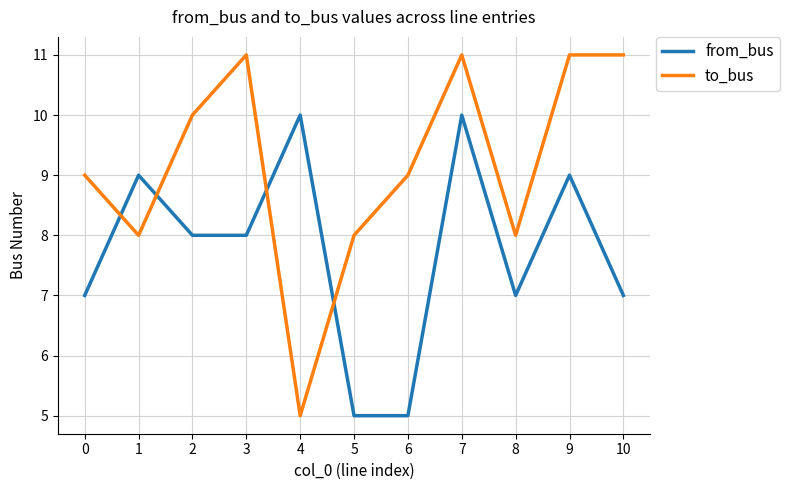

Where is the first local maximum for from_bus?

1